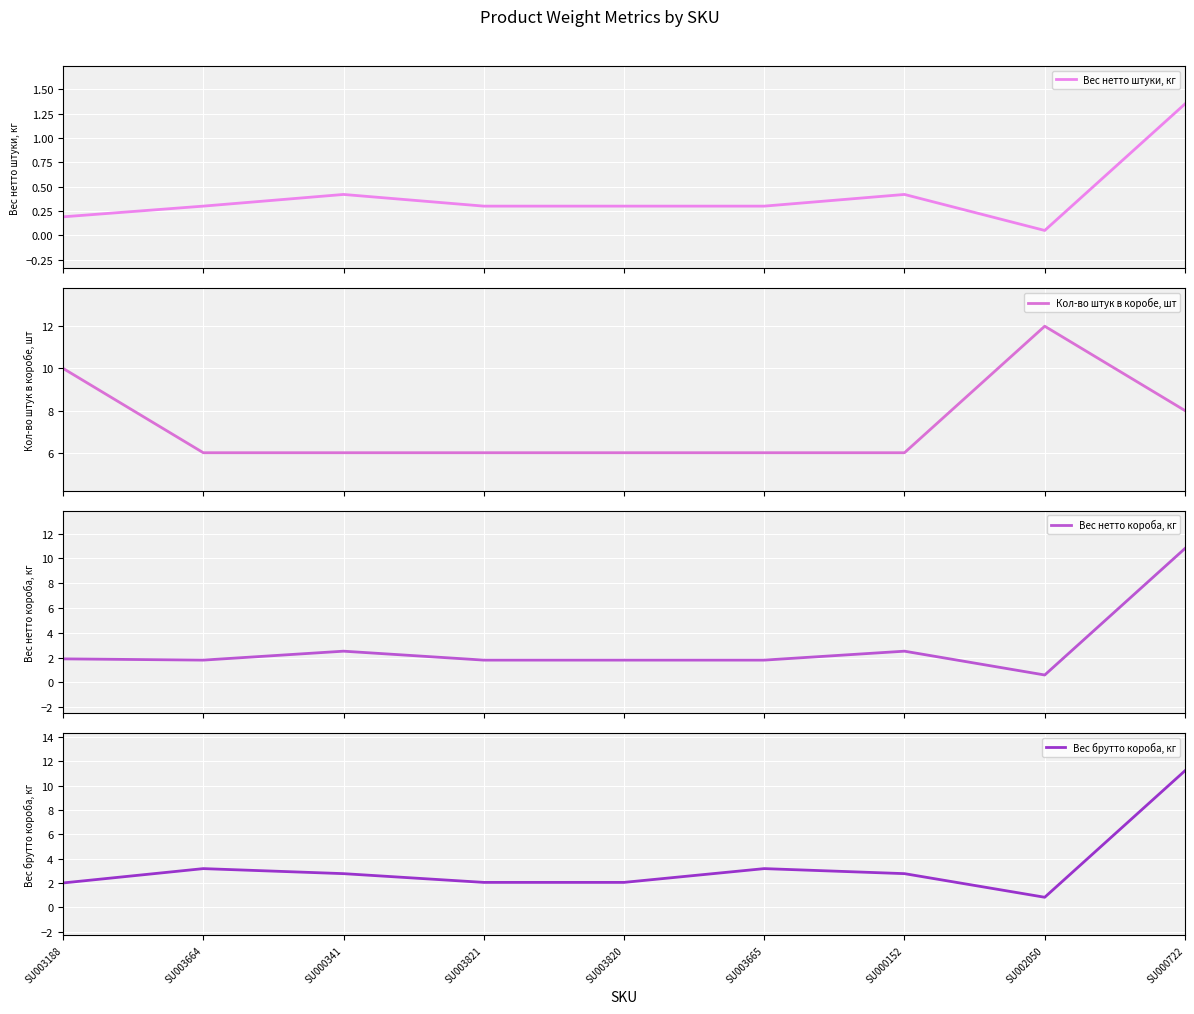

The Вес брутто короба, кг series shows 0.8 at SU002050. True or false?

True